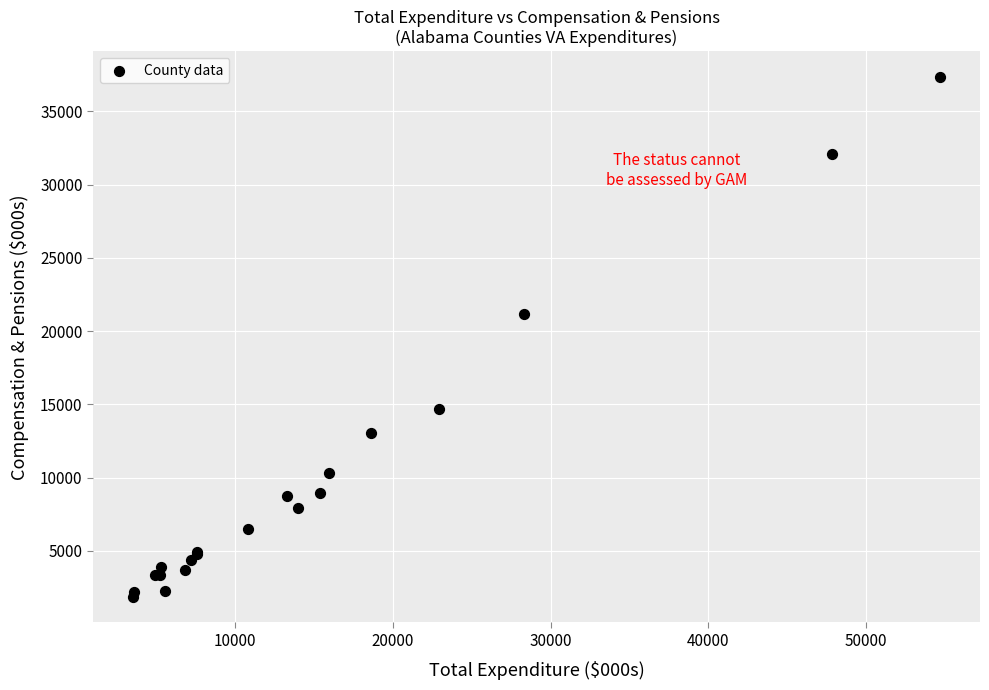

What Y value in the scatter plot is closest to 19613?

21139.5